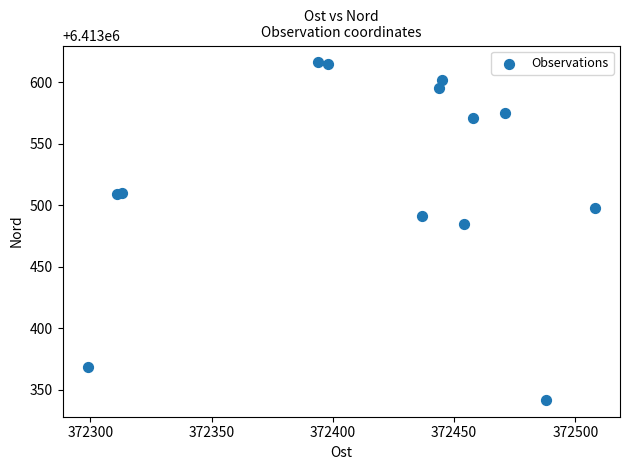

What Y value in the scatter plot is closest to 6413479?

6413485